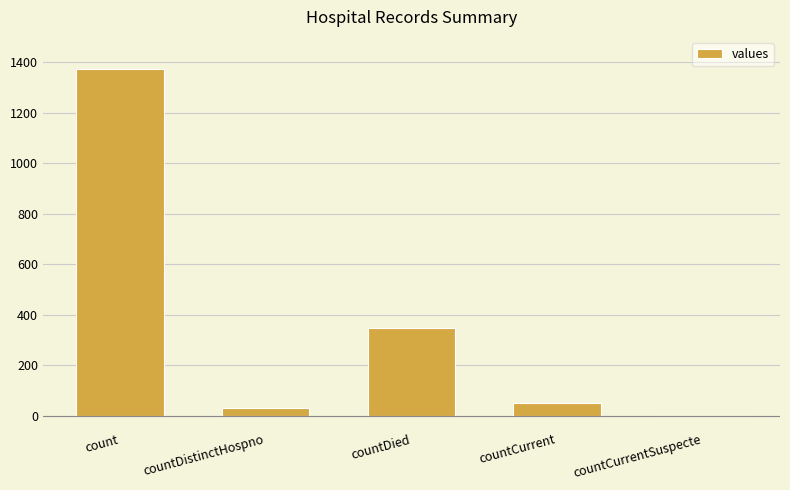

What is the difference between the values at count and countDied?

1022